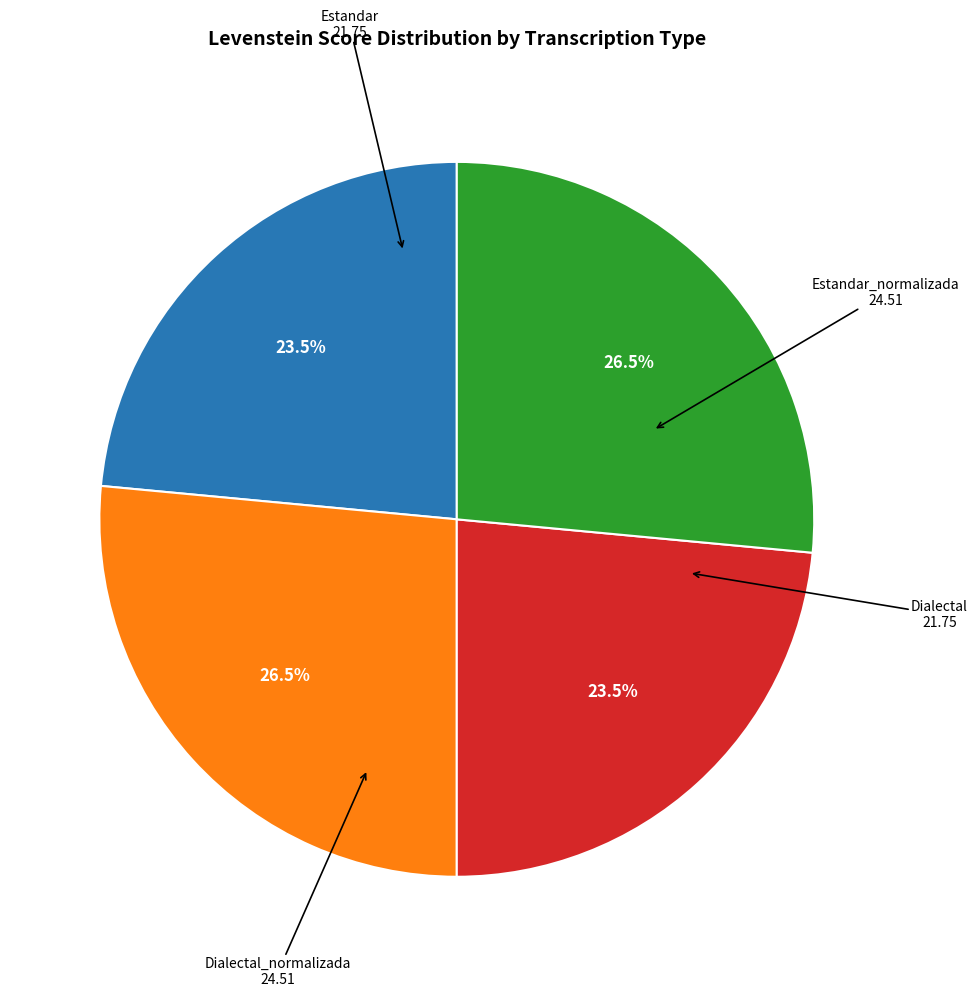

Does any single category account for the majority?

No